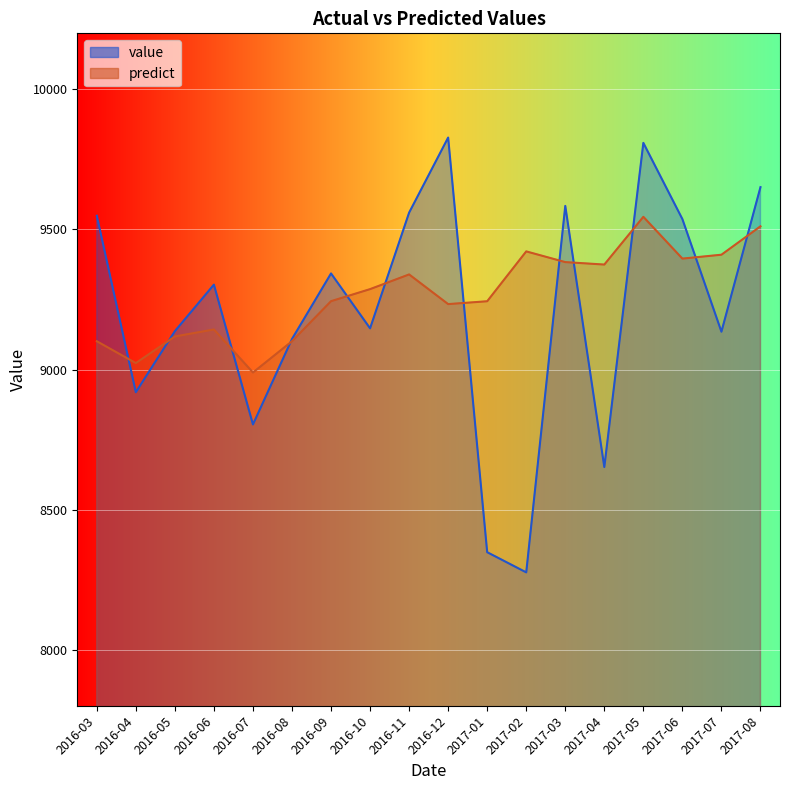

The predict series shows 9339.4 at 2016-11. True or false?

True